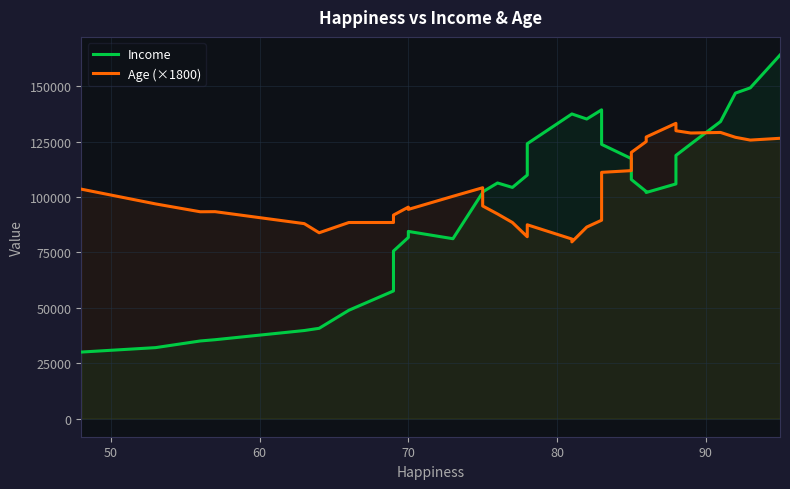

Rank the series by their average value, from lowest to highest.

Income, Age (×1800)